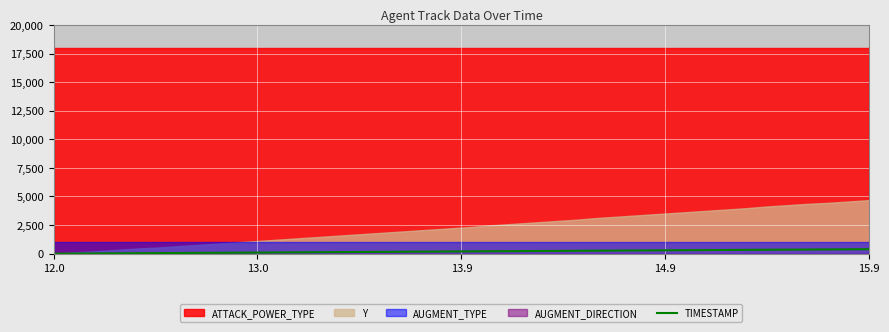

How many data points are less than 200?

20